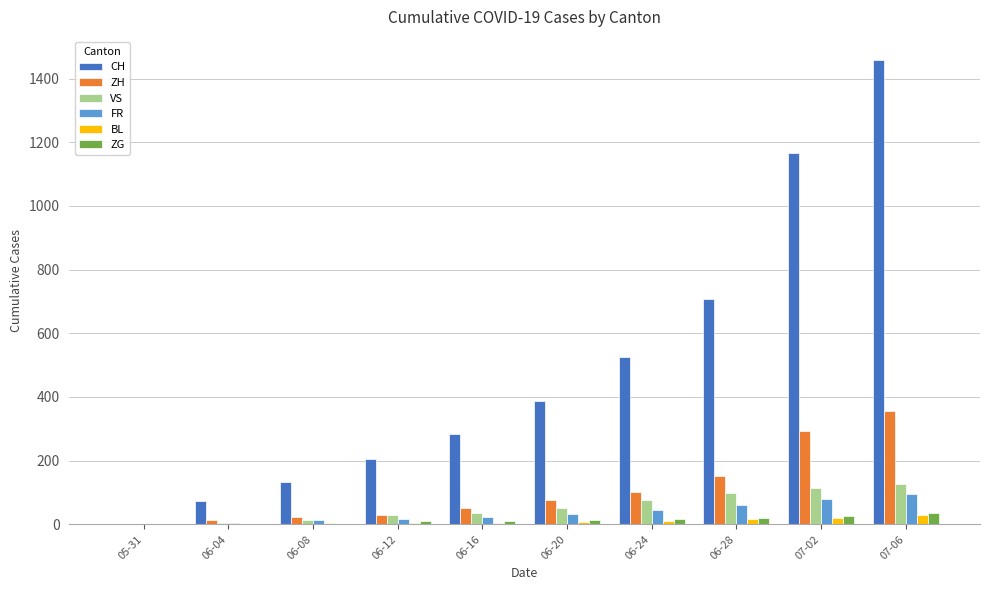

What is the sum of all CH values?

4941